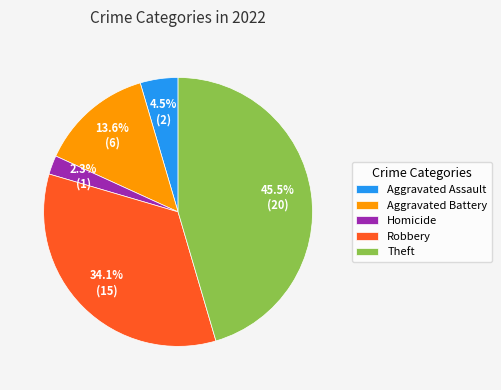

Is the sum of Robbery and Theft greater than half?

Yes